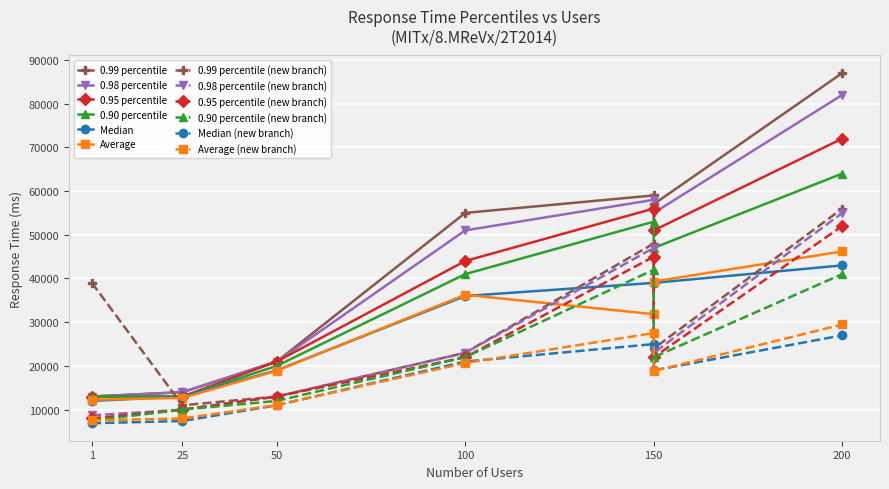

Which series has the widest spread of values?

0.99 percentile